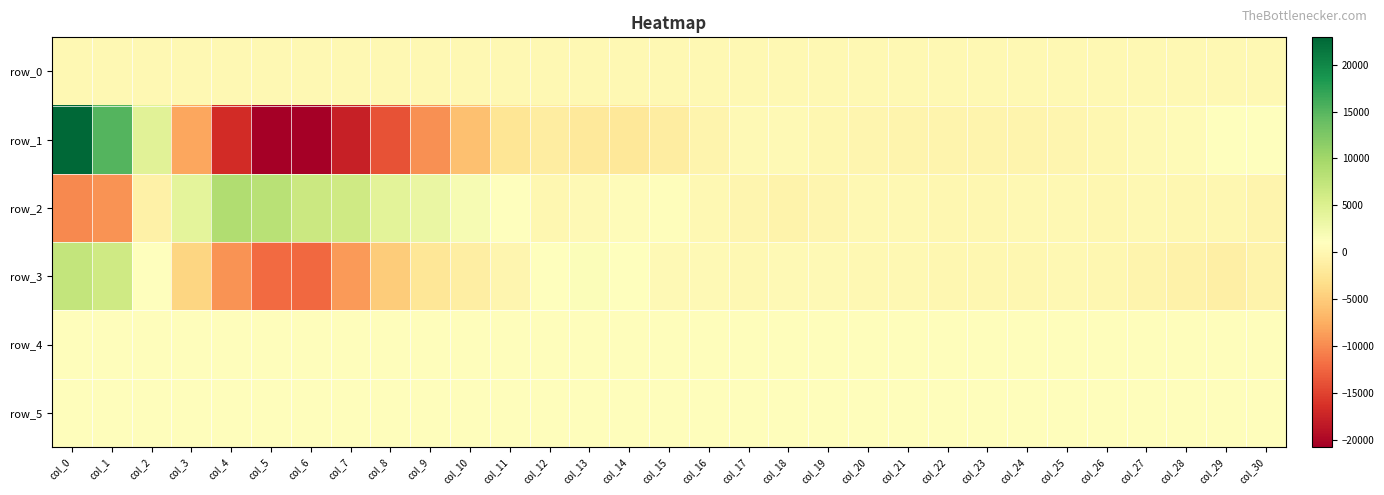

What is the spread (max minus min) of values at col_6?

27321.0